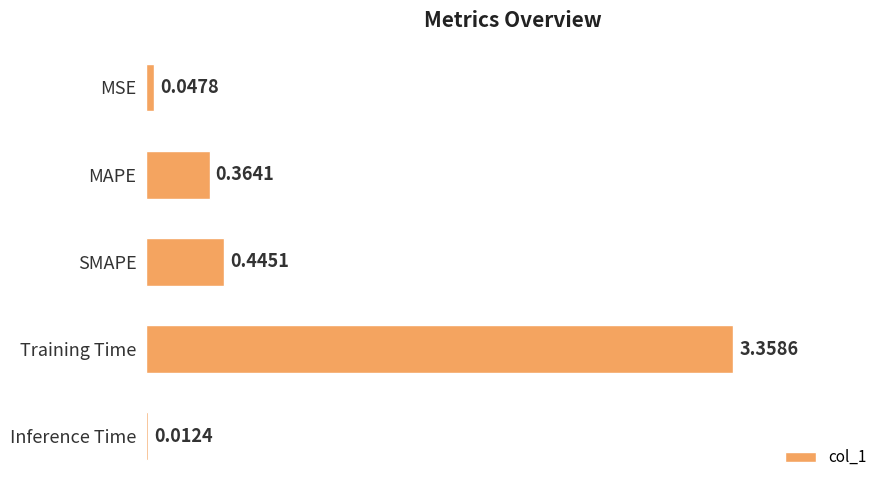

How many series are shown in this chart?

1